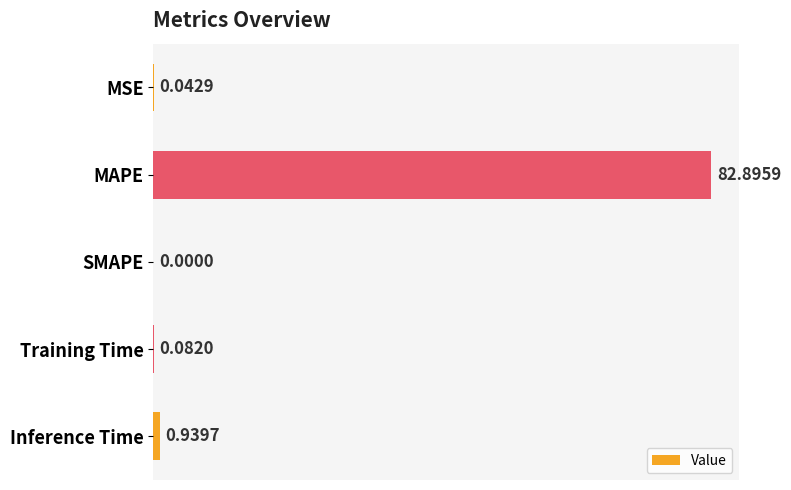

What is the average value?

16.8